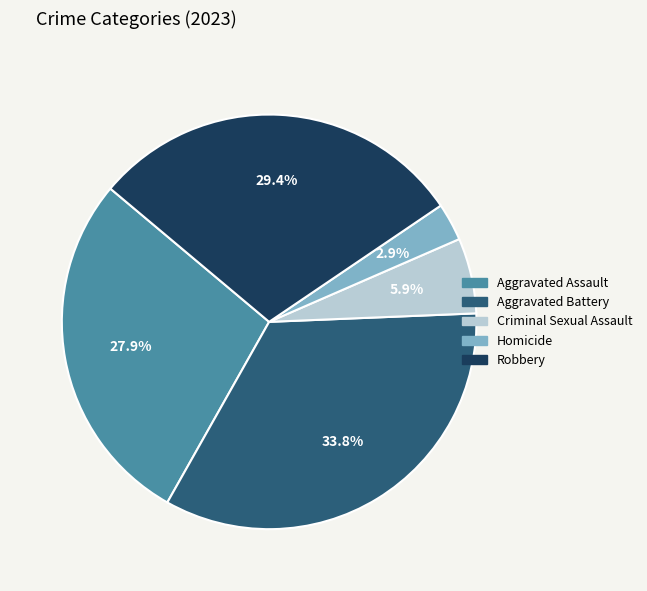

Between Robbery and Aggravated Battery, which is larger?

Aggravated Battery